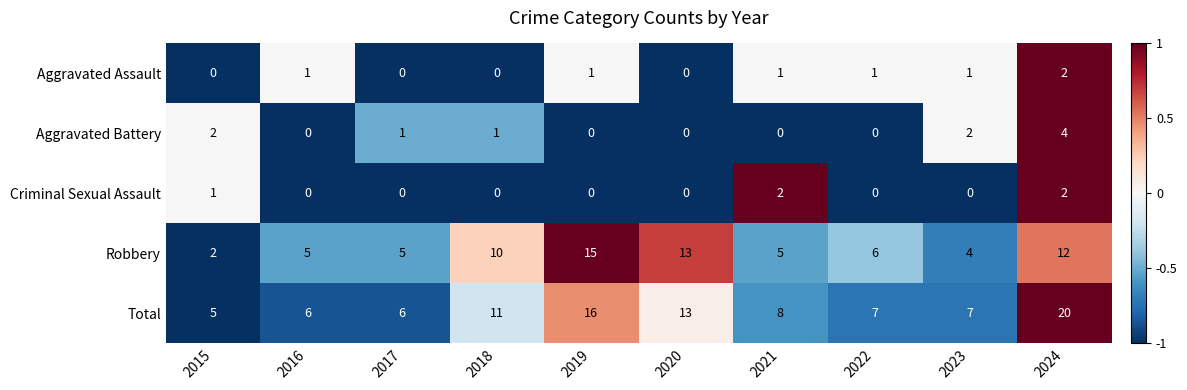

The value of Robbery at 2019 is 15. True or false?

True